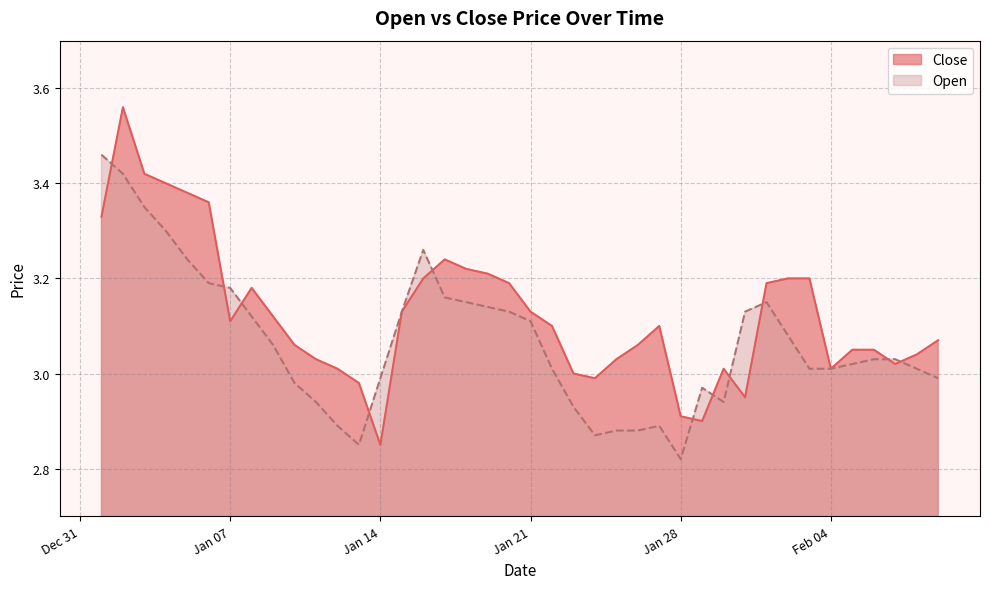

Which label corresponds to the smallest value in the chart?

Jan 28